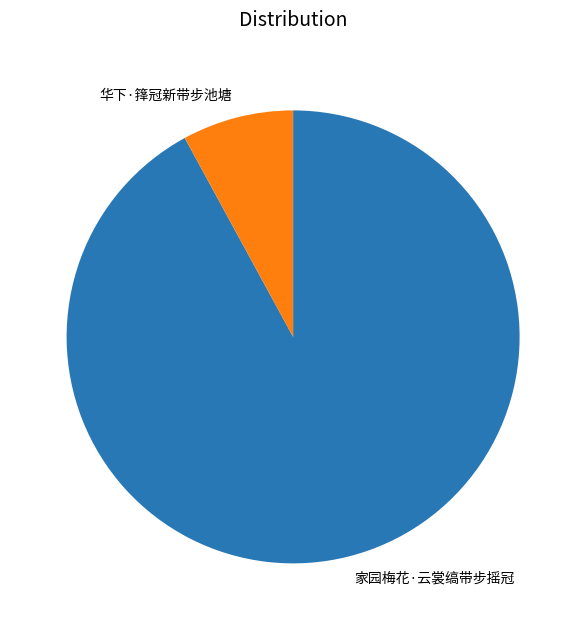

Which category has the smallest portion of the pie?

华下·箨冠新带步池塘